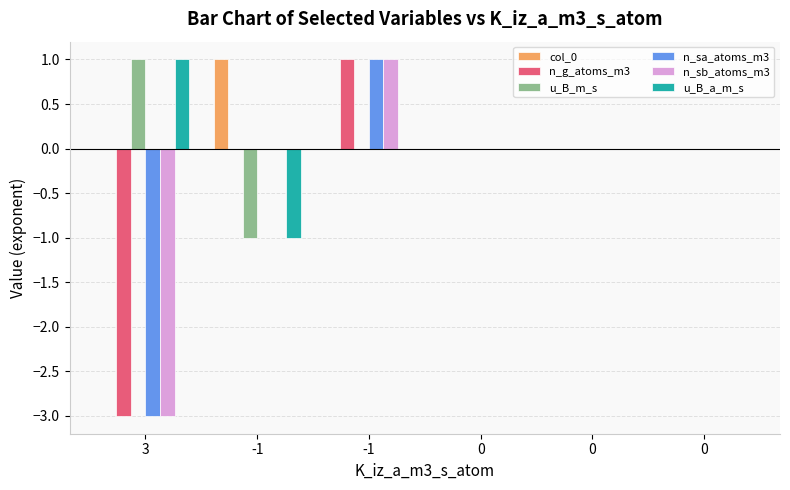

Are the bars grouped side by side (vs. stacked)?

Yes